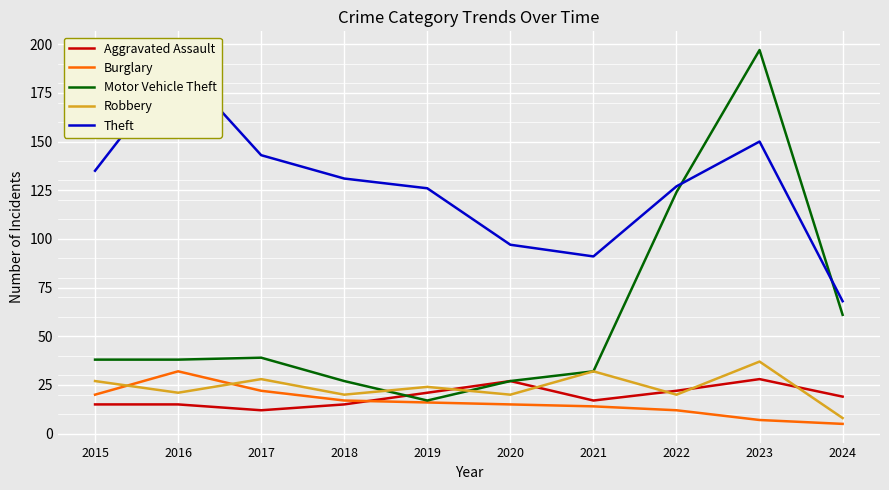

True or false: Motor Vehicle Theft and Theft intersect in this chart.

True